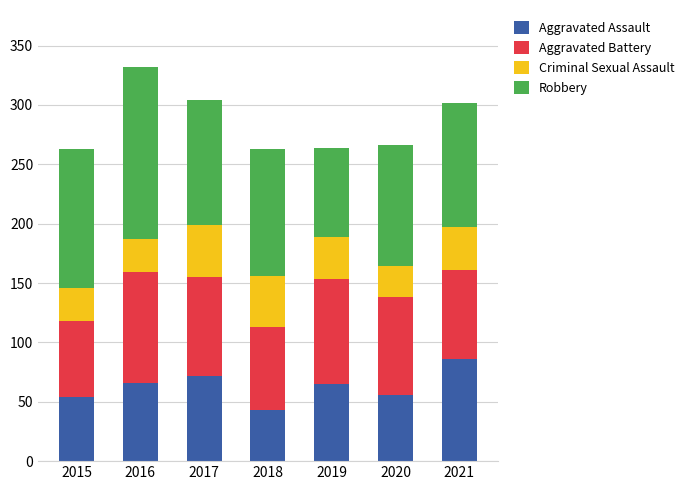

What is the sum of all Aggravated Assault values?

442